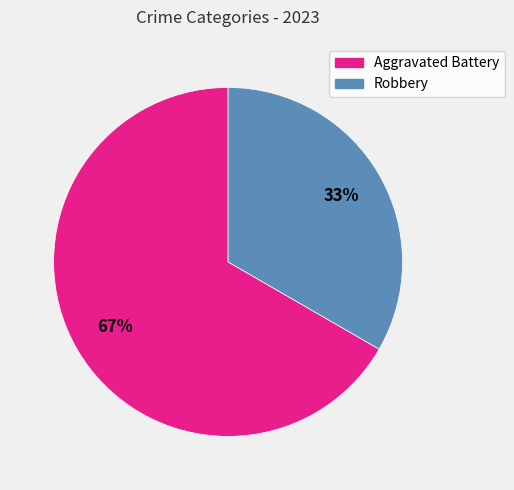

Is Aggravated Battery the majority of the pie?

Yes